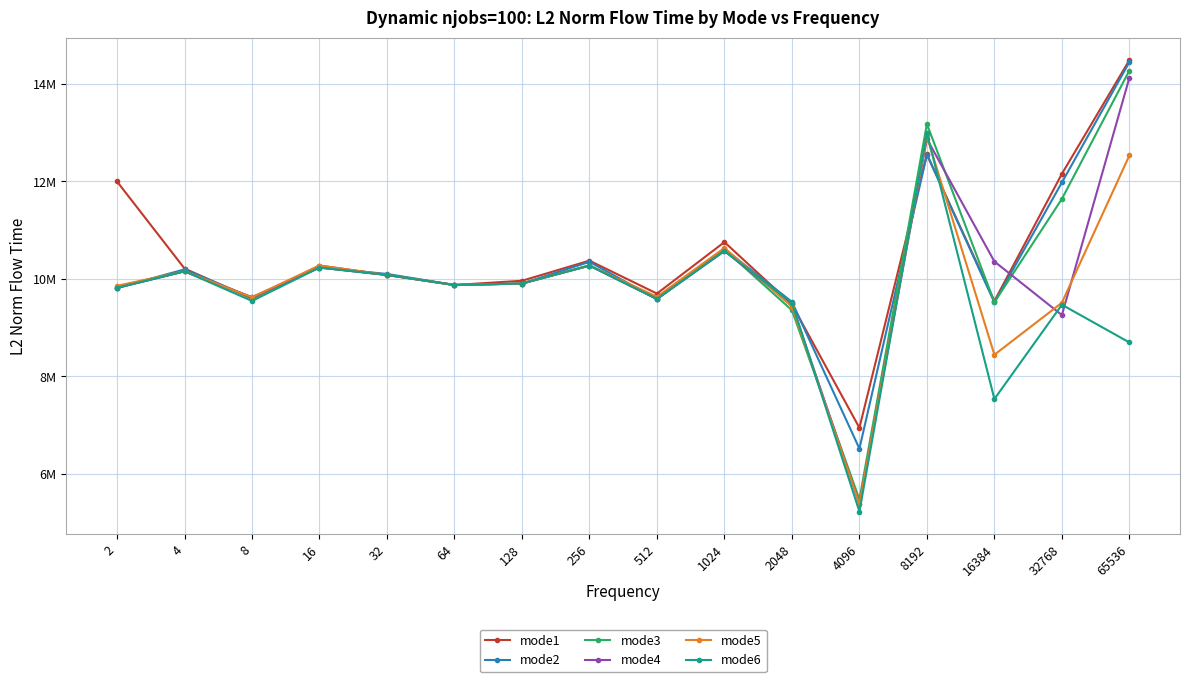

What are all the series names shown in the legend?

mode1, mode2, mode3, mode4, mode5, mode6